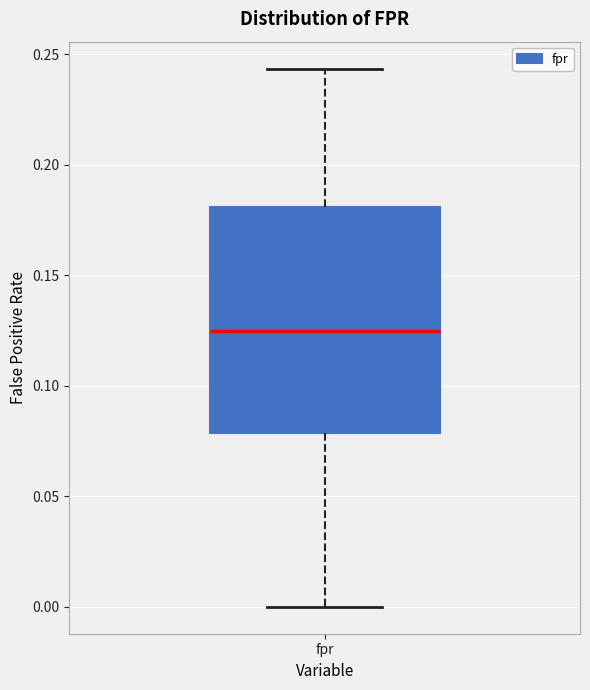

Read this box plot against the y-axis: the position of the median line, the range covered by the box, and the ends of both whiskers. The values are not printed on the chart, so give them approximately, as read against the axis.

median 0.125, box 0.080 to 0.180, whiskers 0.000 to 0.245